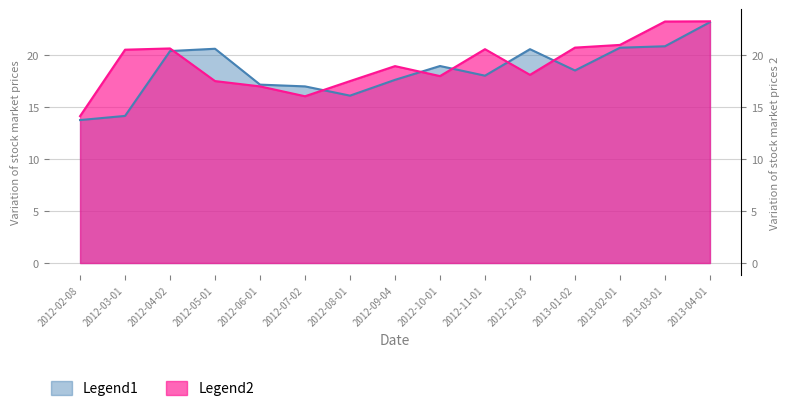

What is the average value of the Open series?

18.5